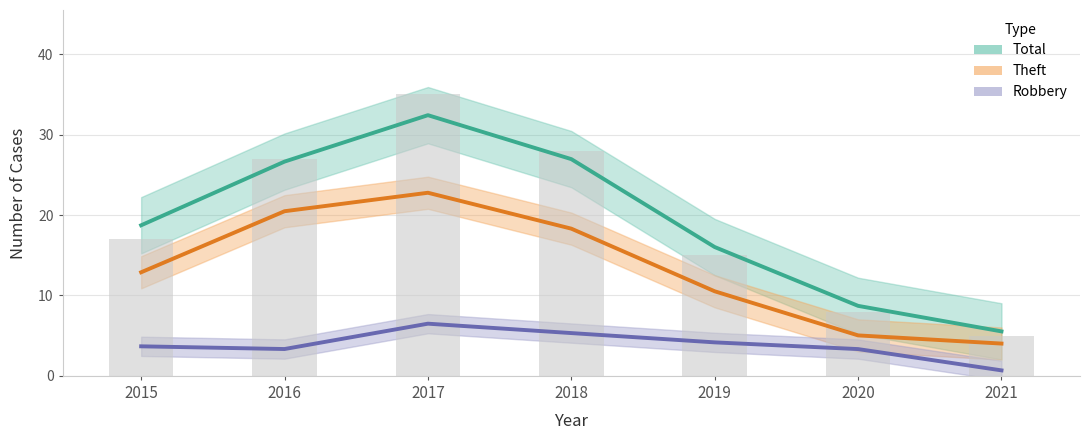

The value of Total at 2019 is 16.0. True or false?

True